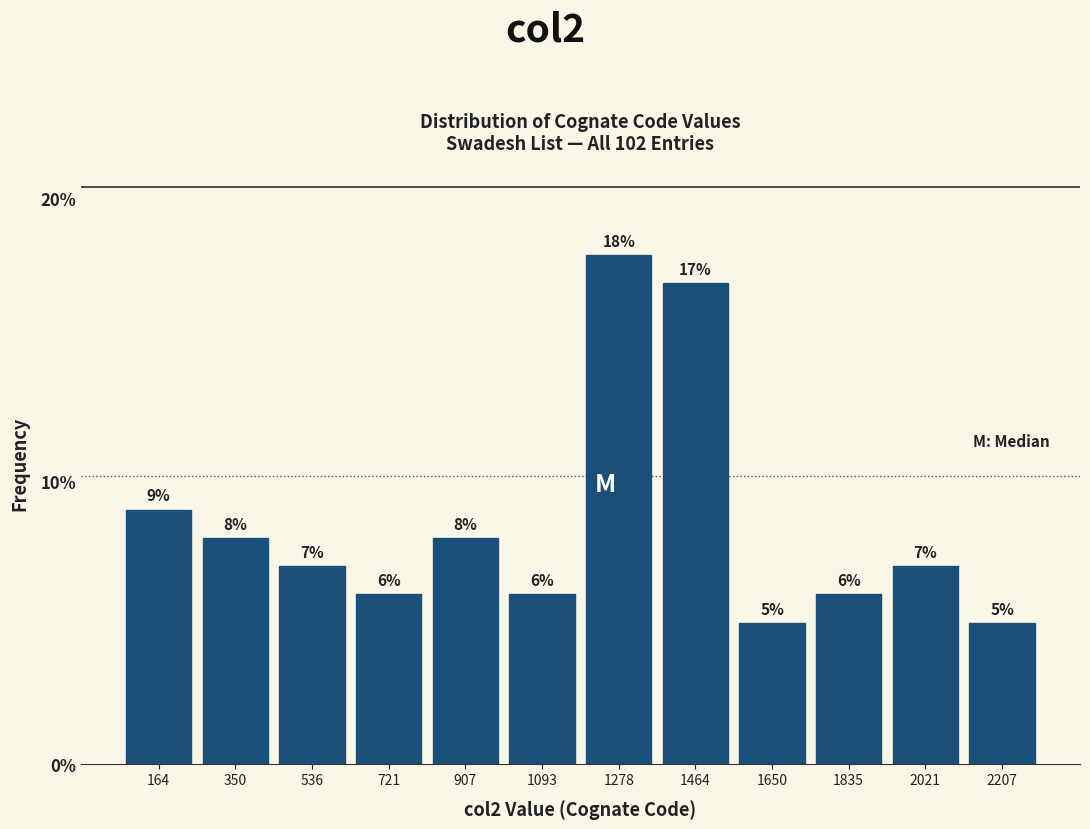

How tall is the bar that spans 820 to 1000 on the x-axis? The bar edges are not printed on the chart, so give them approximately, as read against the axis.

8